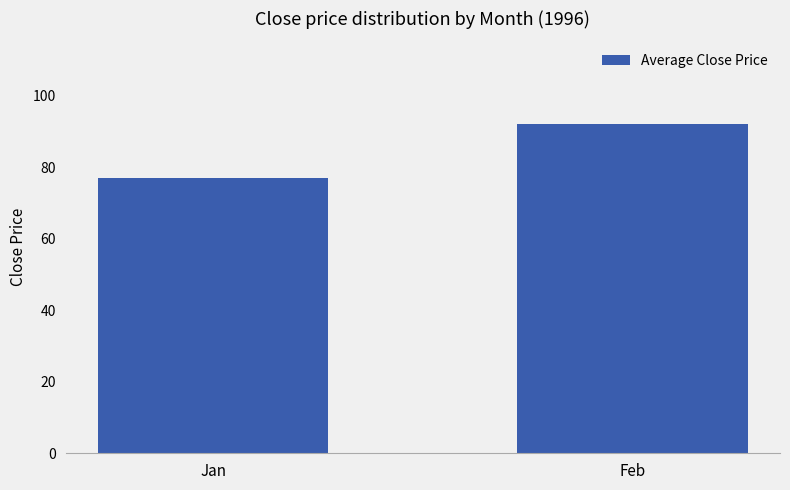

The chart shows a value of 35.6 at Jan. True or false?

False